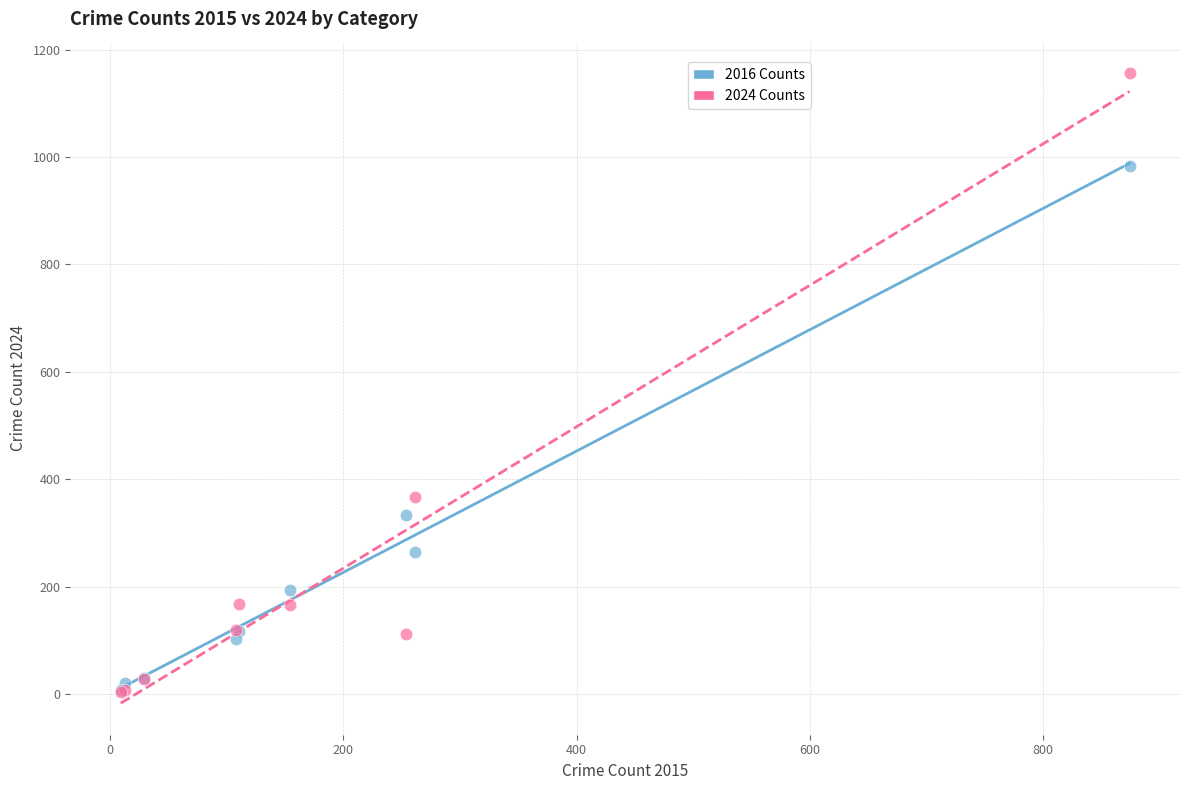

Which series has the largest Y range (max minus min)?

2024 Counts